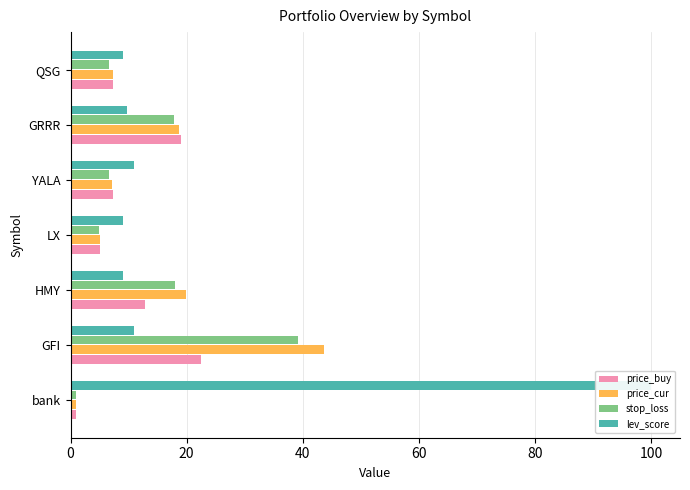

Is the value of price_cur at YALA greater than the value of lev_score at YALA?

No